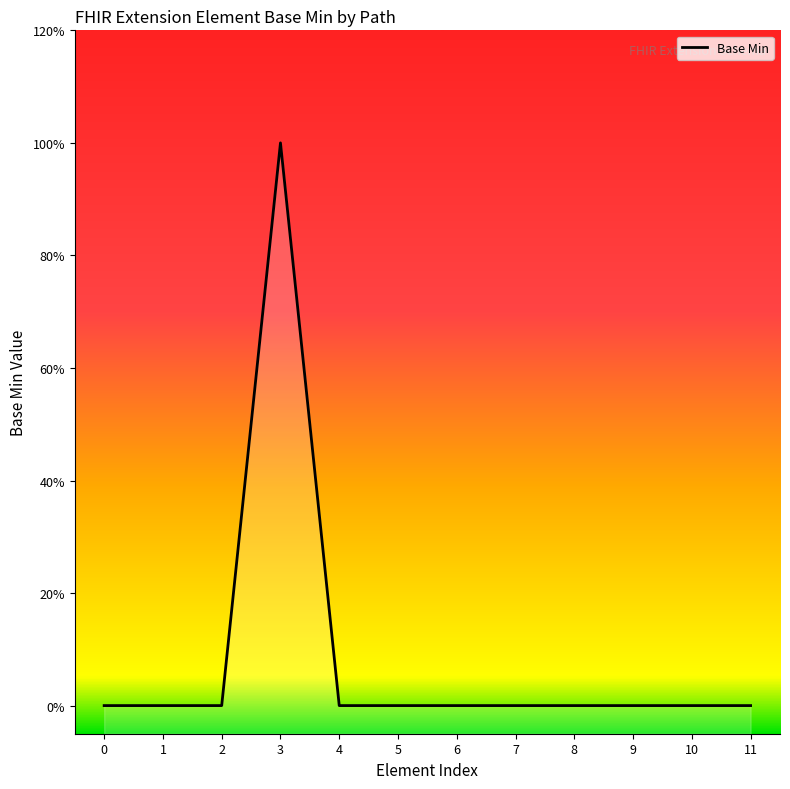

The value at 1 is -1. True or false?

False